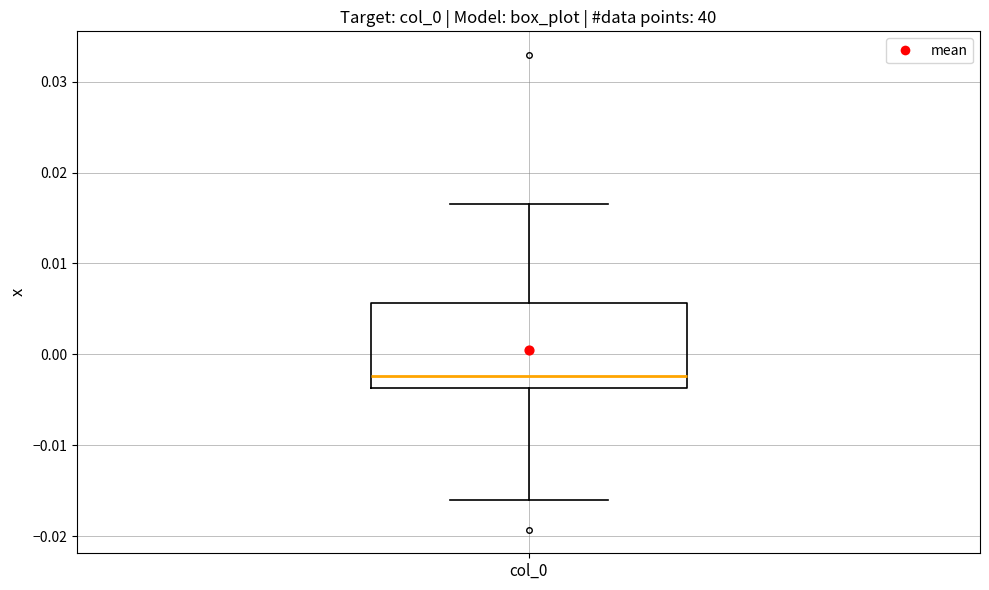

Read this box plot against the y-axis: the position of the median line, the range covered by the box, and the ends of both whiskers. The values are not printed on the chart, so give them approximately, as read against the axis.

median -0.002, box -0.004 to 0.006, whiskers -0.016 to 0.016